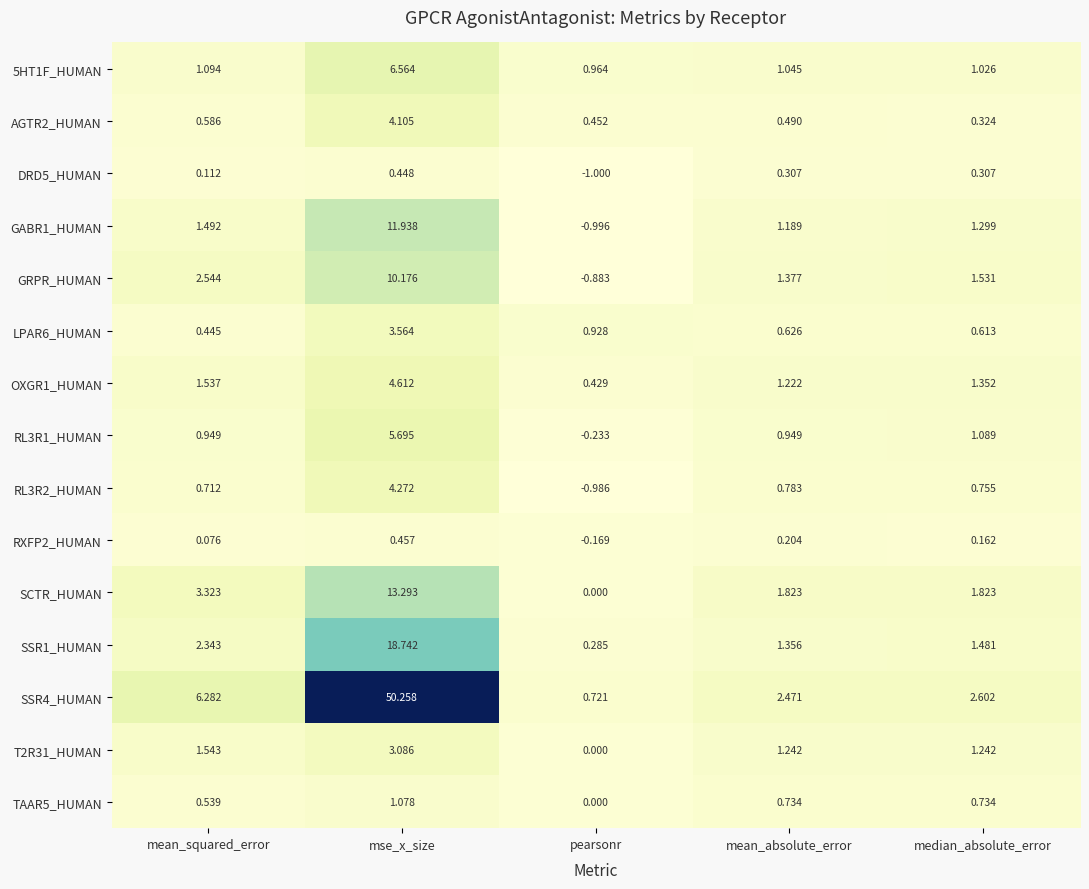

List the labels in order of RL3R2_HUMAN value, smallest first.

pearsonr, mean_squared_error, median_absolute_error, mean_absolute_error, mse_x_size